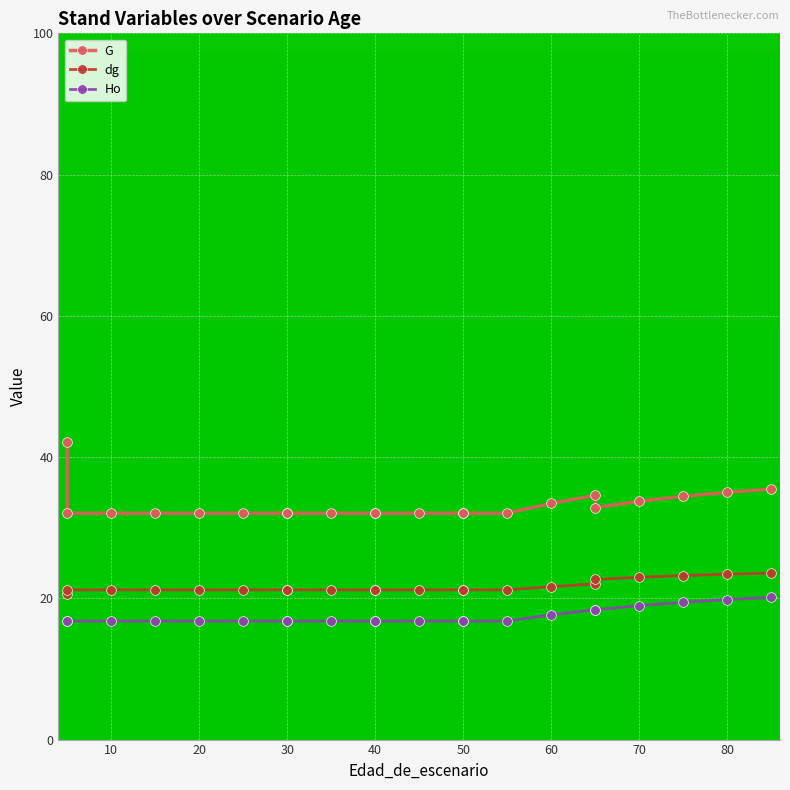

What is the sum of all dg values?

477.0